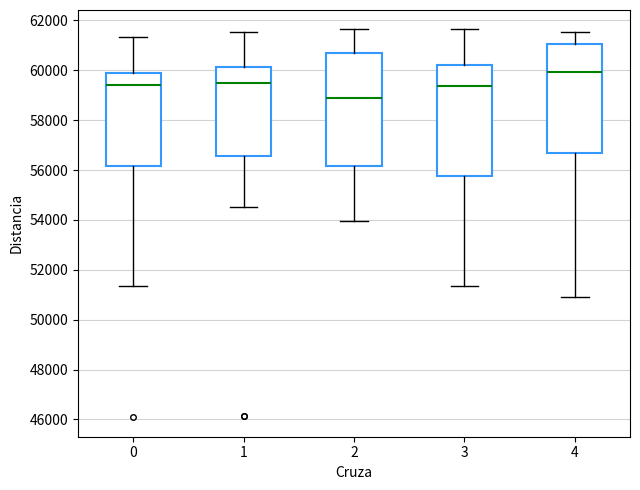

Where is the upper edge of the box at x = 4 on the y-axis? The values are not printed on the chart, so give them approximately, as read against the axis.

61000